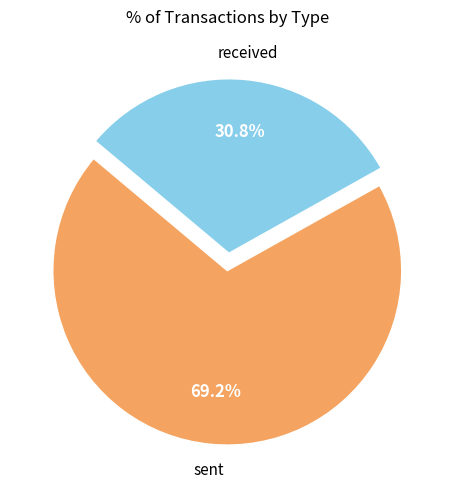

Does any single category account for the majority?

Yes